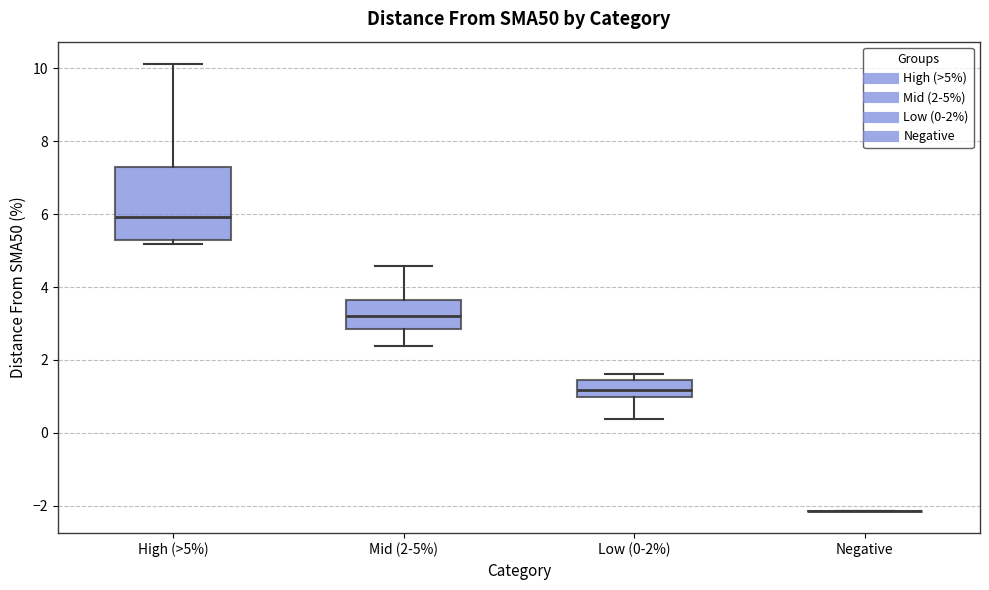

Reading left to right, read every box against the y-axis: the position of its median line, the range the box covers, and the ends of its whiskers. The values are not printed on the chart, so give them approximately, as read against the axis.

High (>5%): median 6.0, box 5.2 to 7.2, whiskers 5.2 (just below the box's lower edge) to 10.2
Mid (2-5%): median 3.2, box 2.8 to 3.6, whiskers 2.4 to 4.6
Low (0-2%): median 1.2, box 1.0 to 1.4, whiskers 0.4 to 1.6
Negative: box collapsed to a line at -2.2, whiskers -2.2 to -2.2